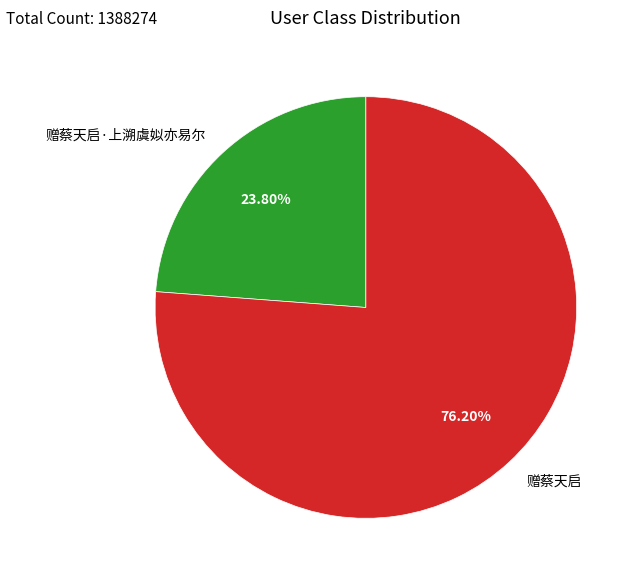

True or false: 赠蔡天启 accounts for 62% of the total.

False